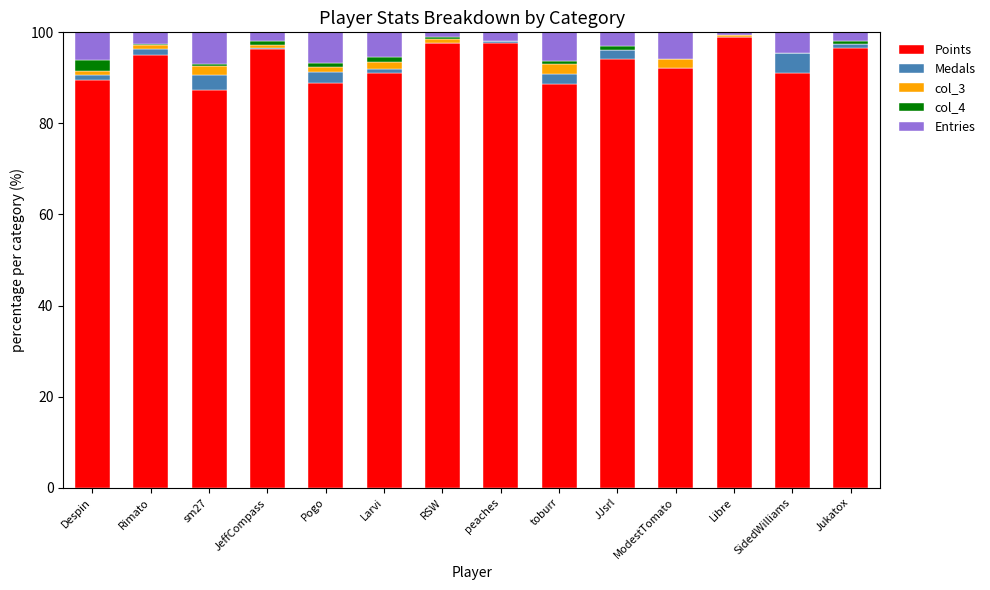

What are all the series names shown in the legend?

Points, Medals, col_3, col_4, Entries